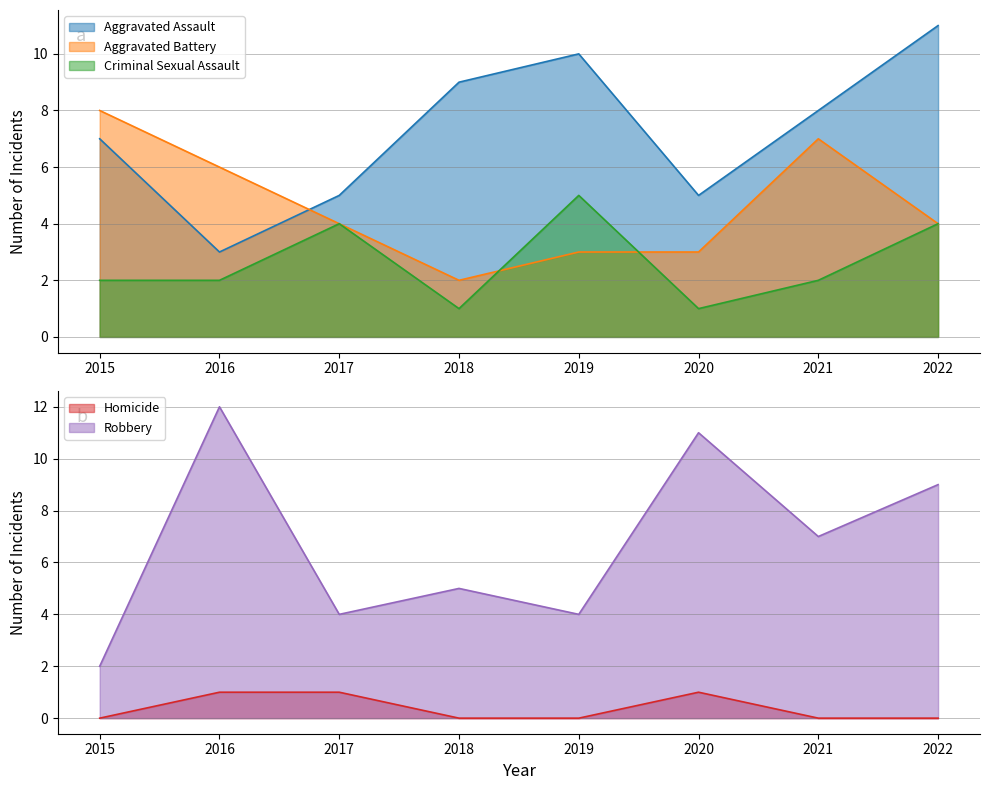

How many lines are shown in the chart?

5